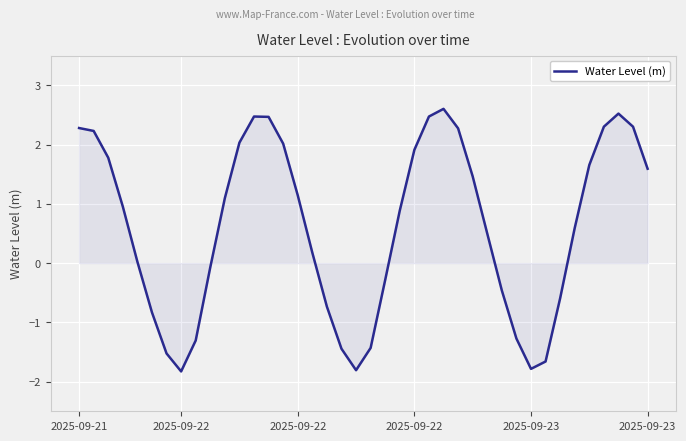

What is the greatest value displayed?

2.6